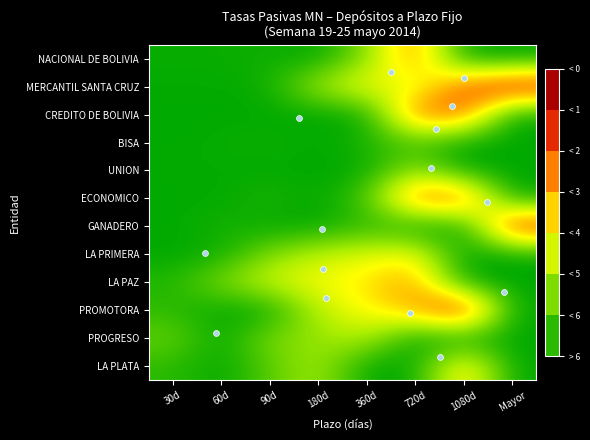

At how many categories does at least one series exceed 4?

3